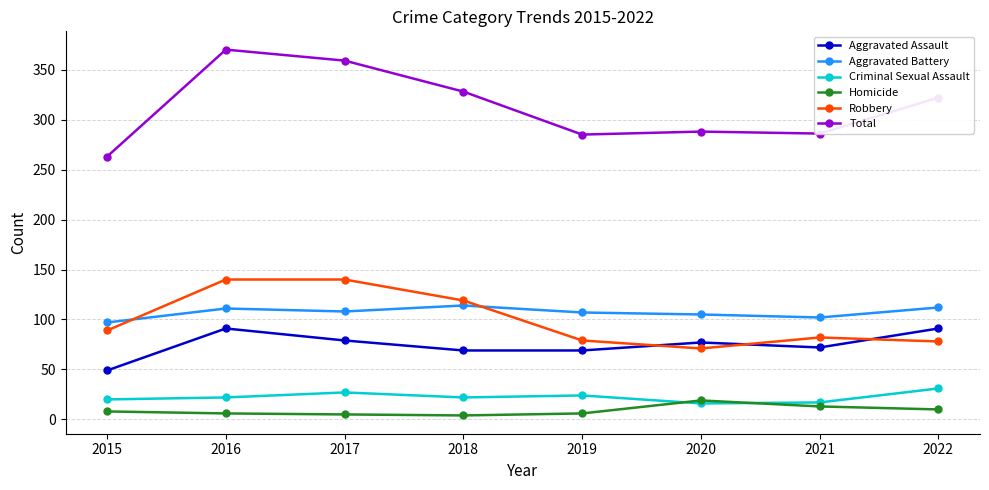

What value does the Robbery series have at 2021?

82